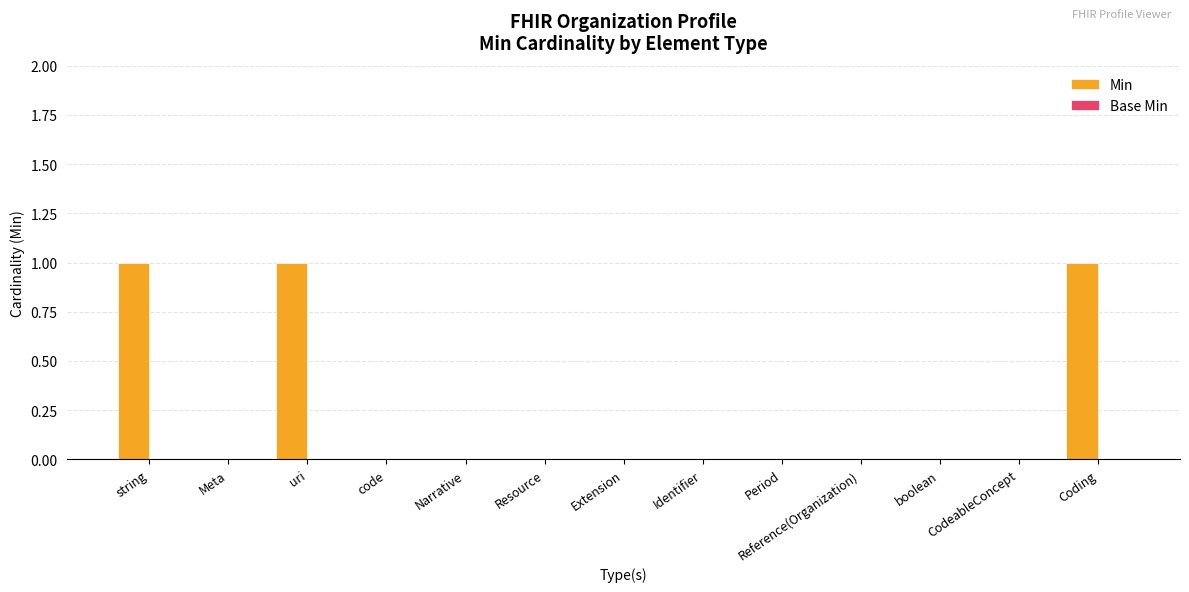

What is the sum of all values?

3